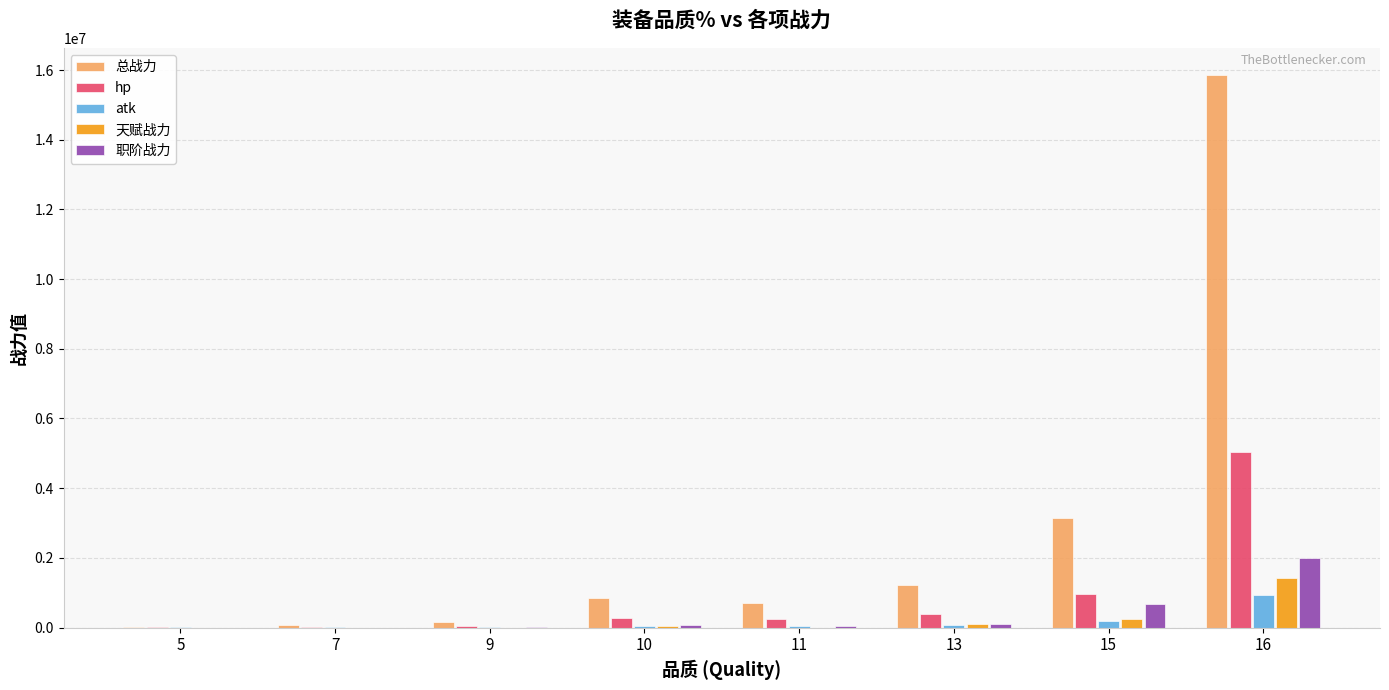

The value of hp at 16 is 5038405.8. True or false?

True